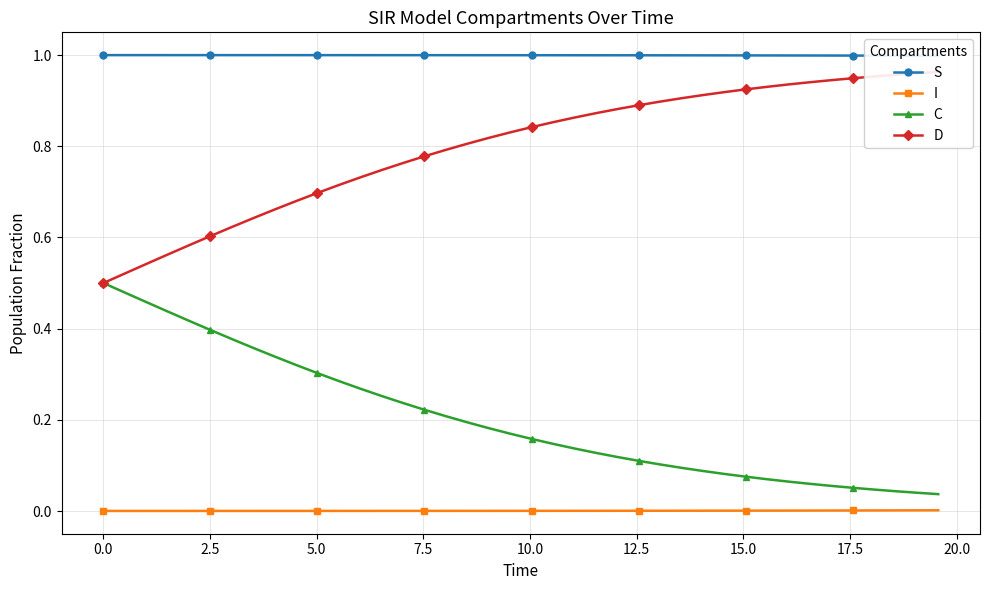

True or false: I and C cross at least once.

False